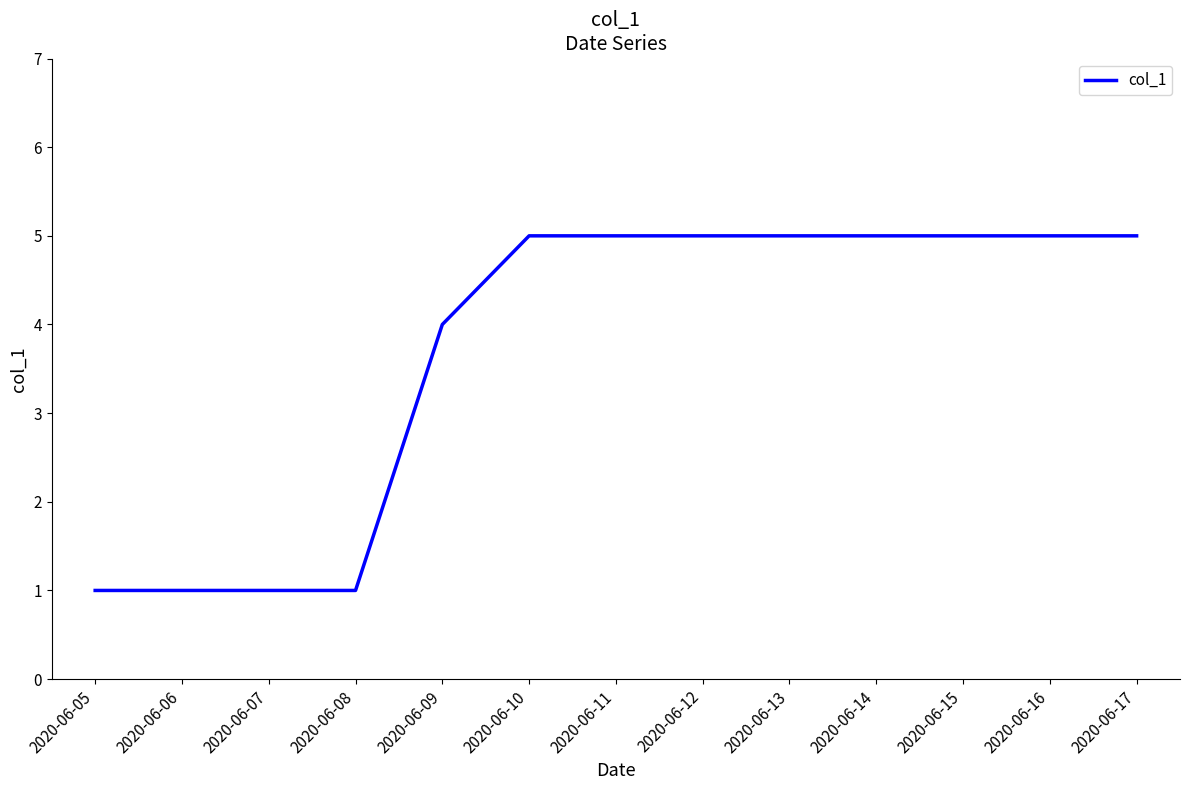

The chart shows a value of 5 at 2020-06-17. True or false?

True